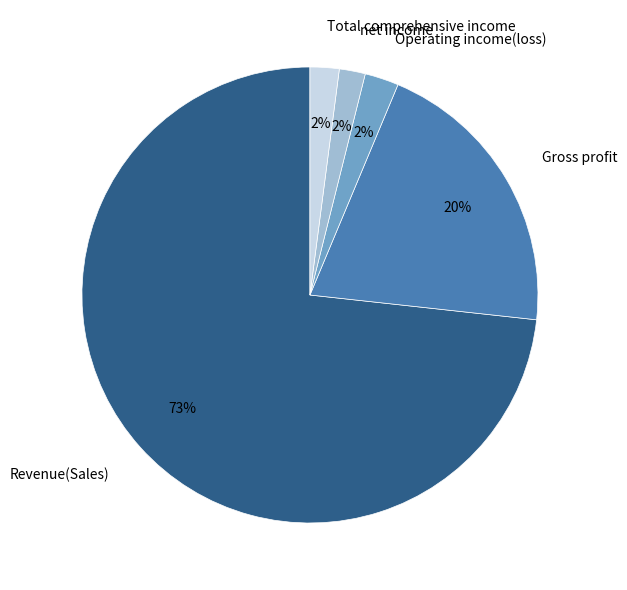

Is Gross profit the majority of the pie?

No